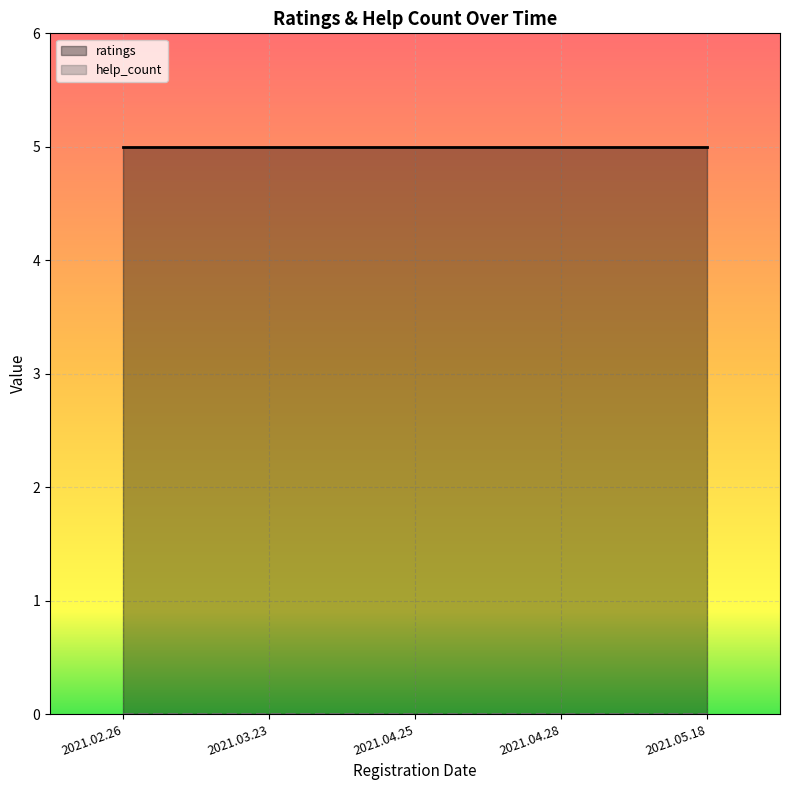

True or false: ratings has more than 2 points higher than both neighbors.

False